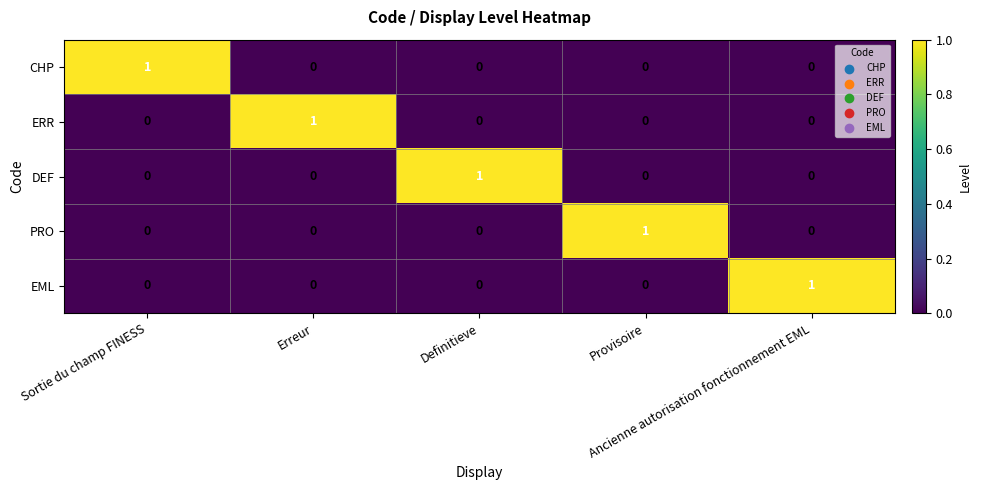

What is the total value across all series at Ancienne autorisation fonctionnement EML?

1